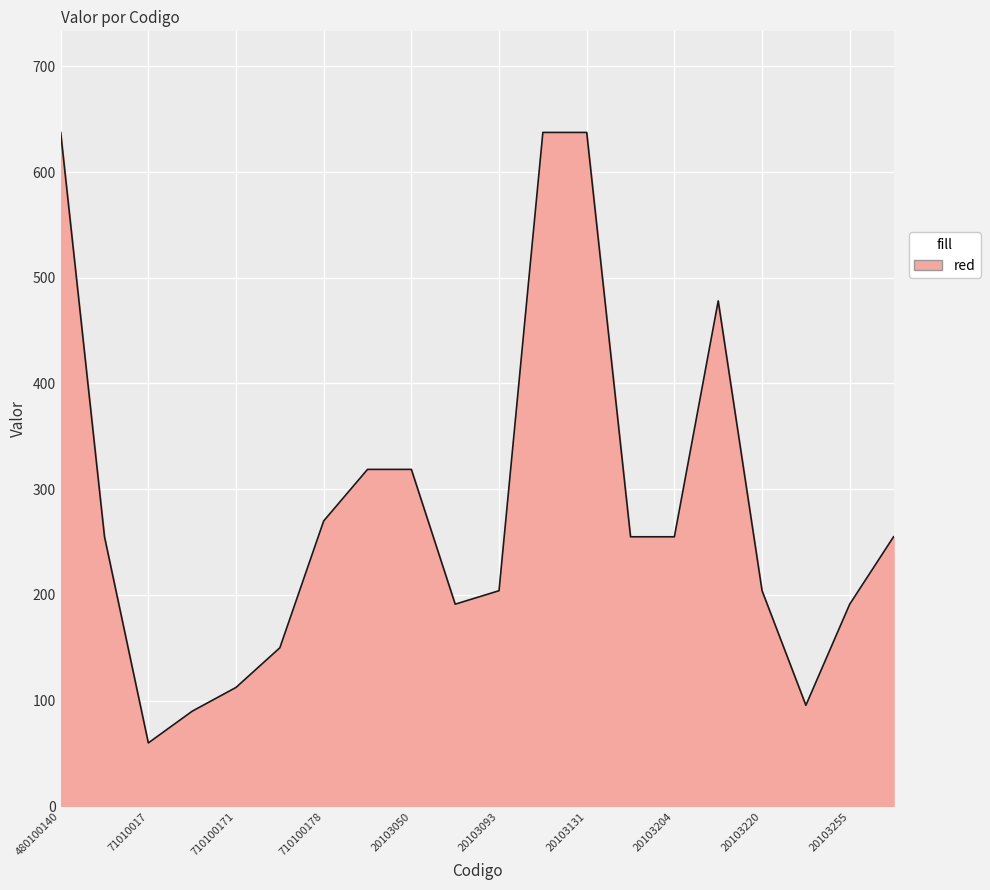

What is the difference between the second highest and second lowest values?

547.5